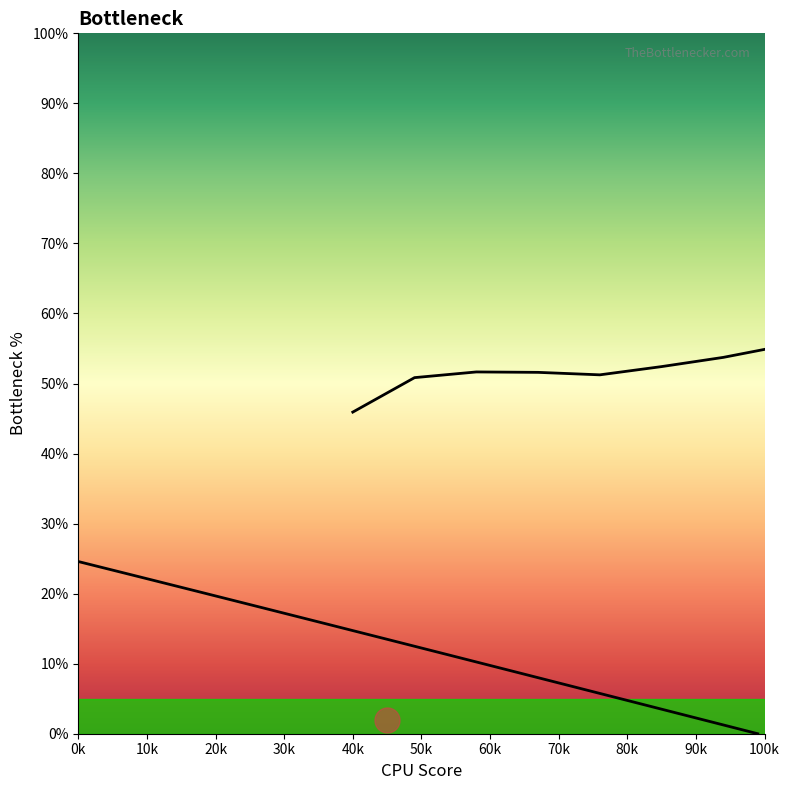

What is the maximum value shown in the chart?

24.6